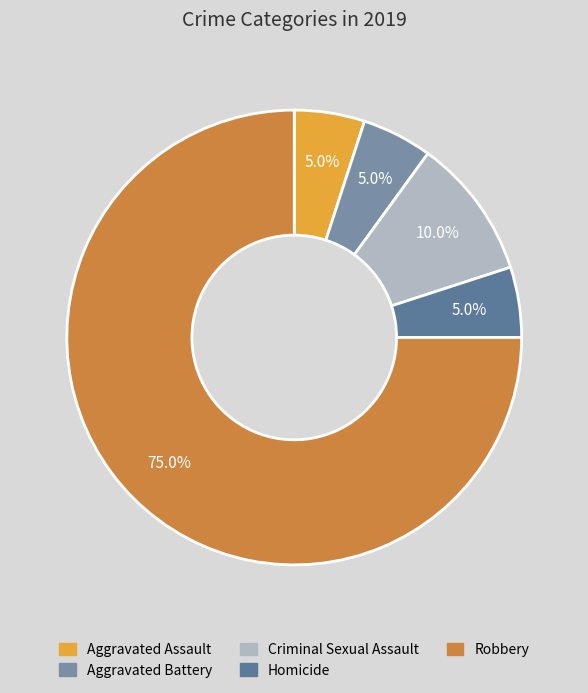

What percentage is NOT represented by Aggravated Assault?

95.0%